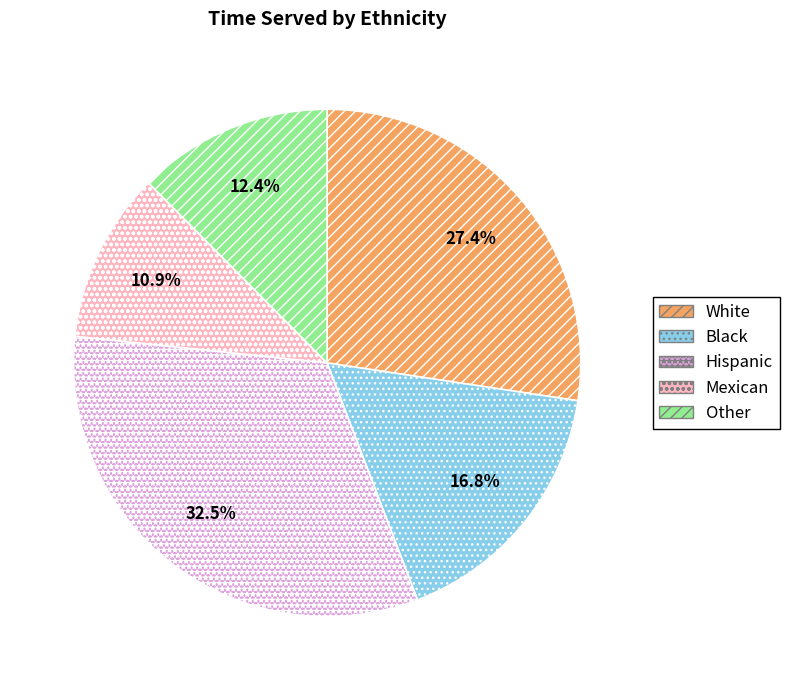

How many segments does this pie chart have?

5